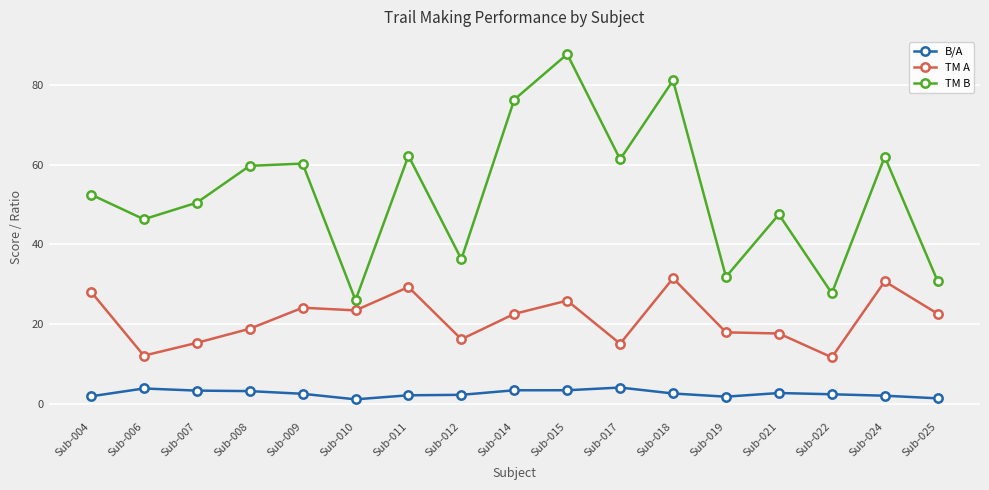

What are all the series names shown in the legend?

B/A, TM A, TM B